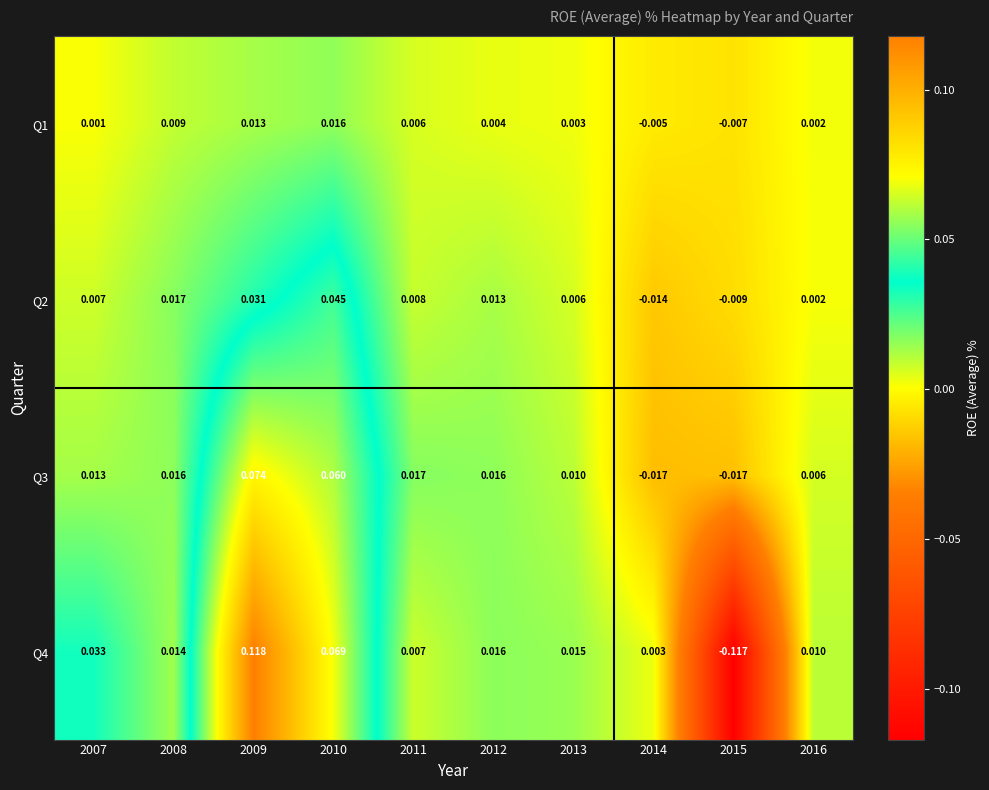

Is the value of Q1 at 2014 greater than the value of Q4 at 2011?

No